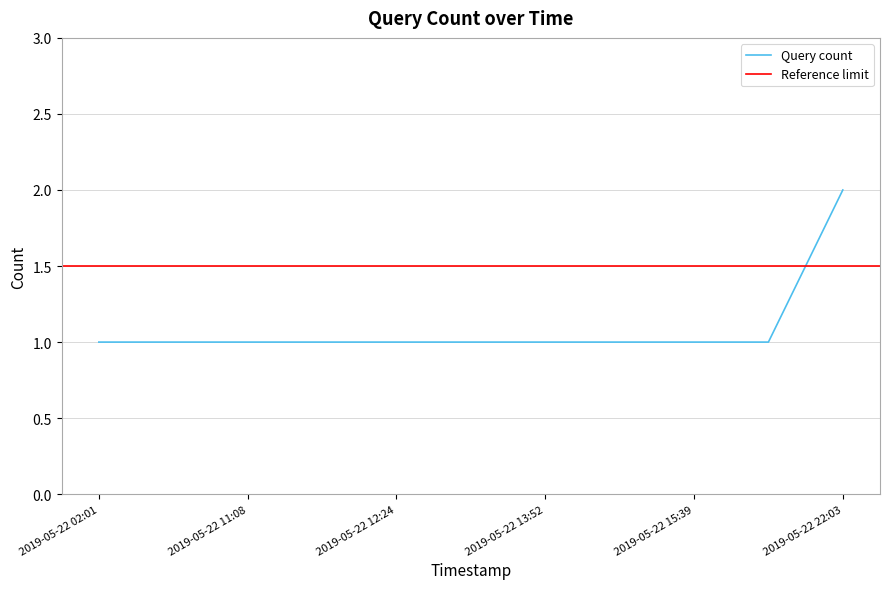

The value of Query count at 2019-05-22 12:24 is 2. True or false?

False